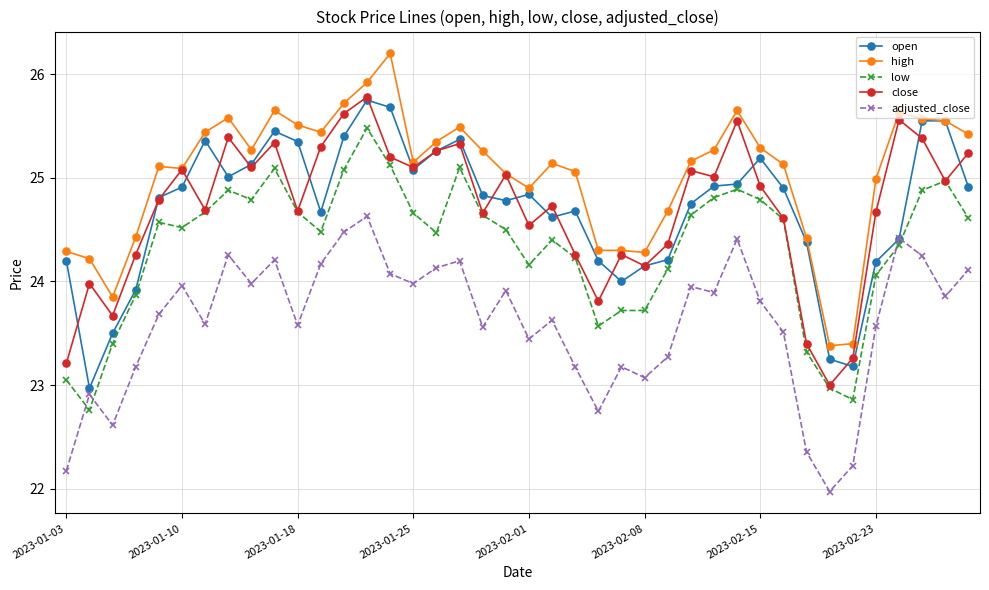

What is the maximum value shown in the chart?

26.2